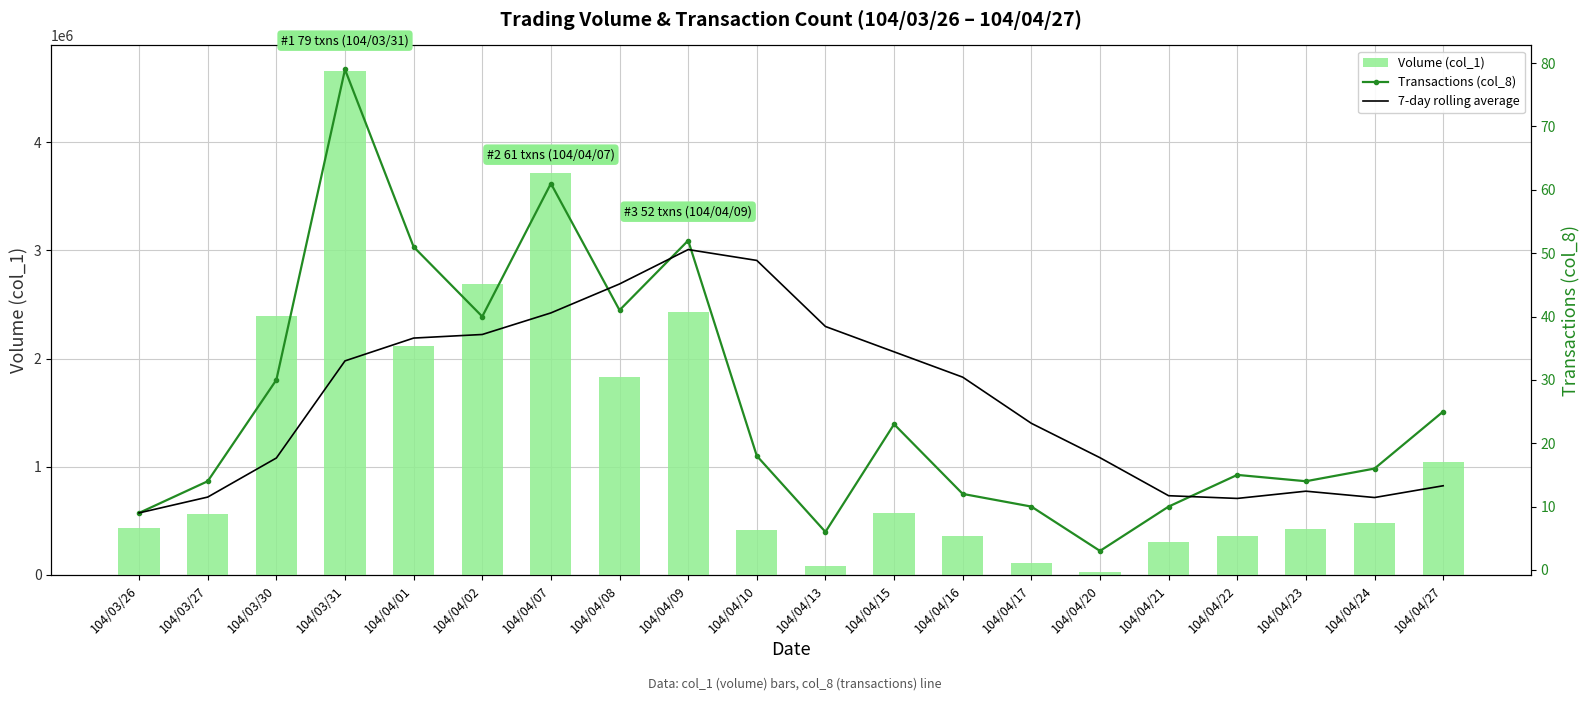

What is the difference between the maximum and minimum values in the 7-day rolling average series?

41.6